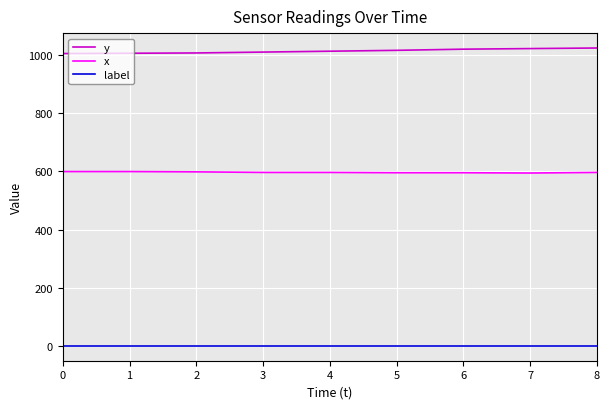

What are all the series names shown in the legend?

y, x, label